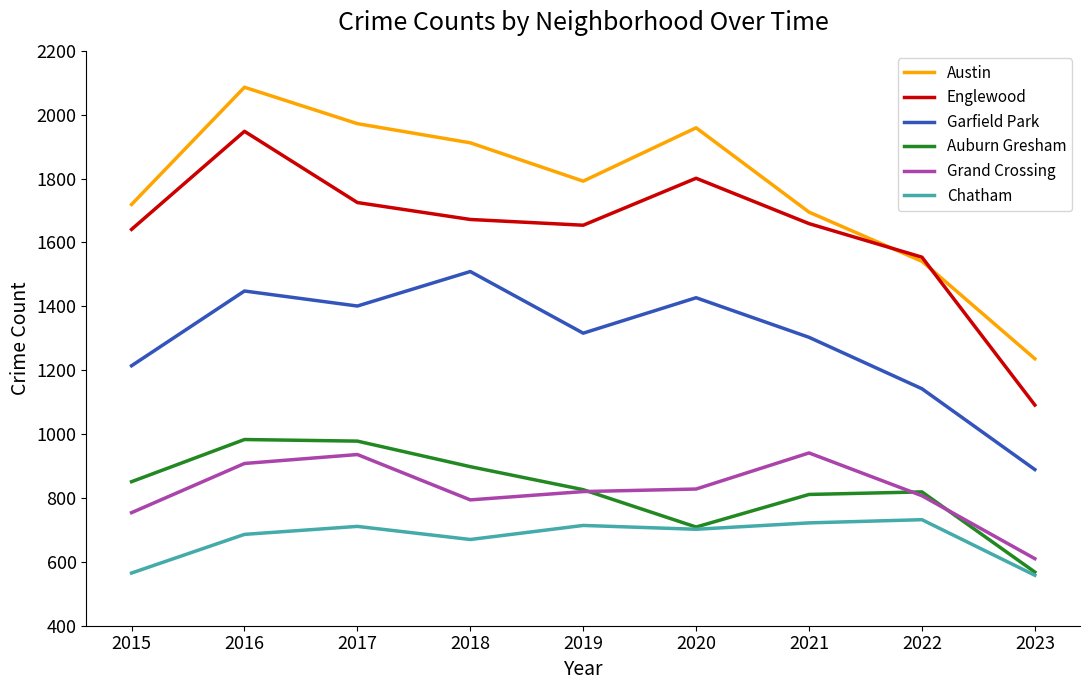

What are all the series names shown in the legend?

Austin, Englewood, Garfield Park, Auburn Gresham, Grand Crossing, Chatham